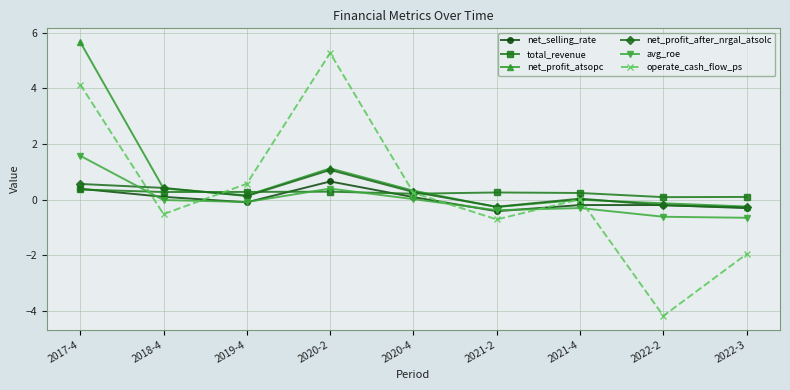

At which category does net_profit_after_nrgal_atsolc reach its first local valley?

2019-4